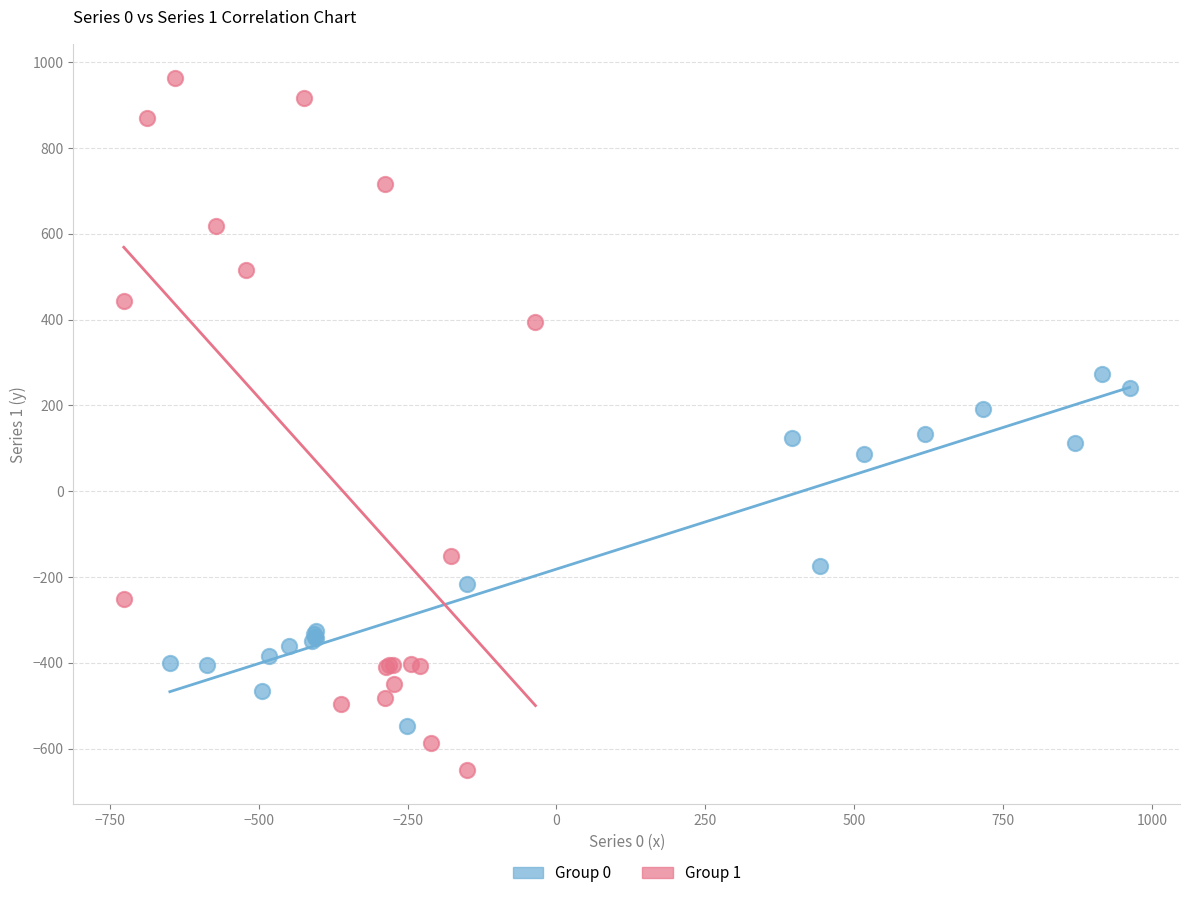

What are all the series names shown in the legend?

Group 0, Group 1